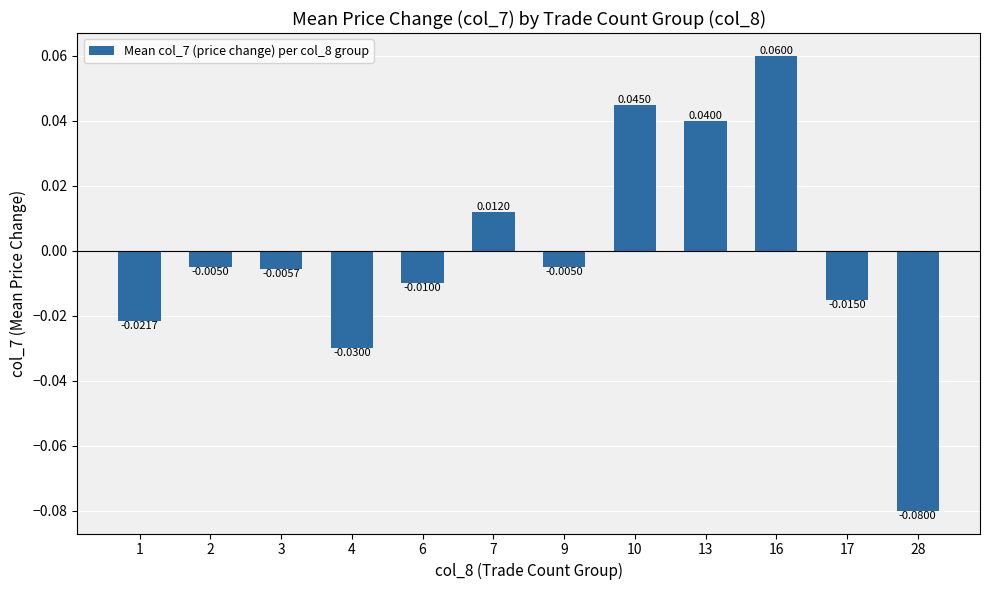

How many bars are there in total?

12